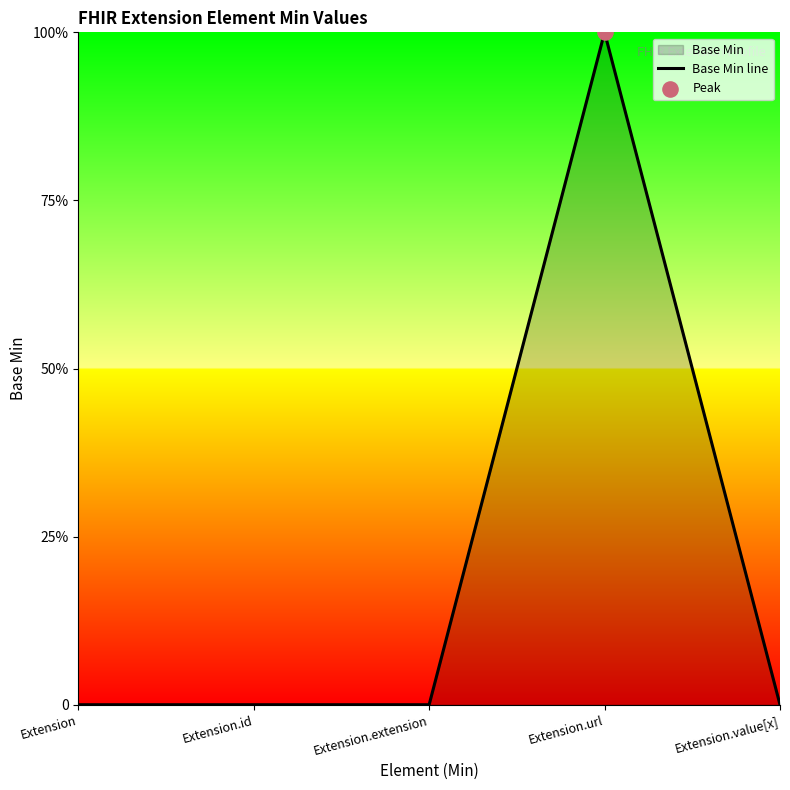

Between Extension.extension and Extension.id, which is larger?

Extension.extension